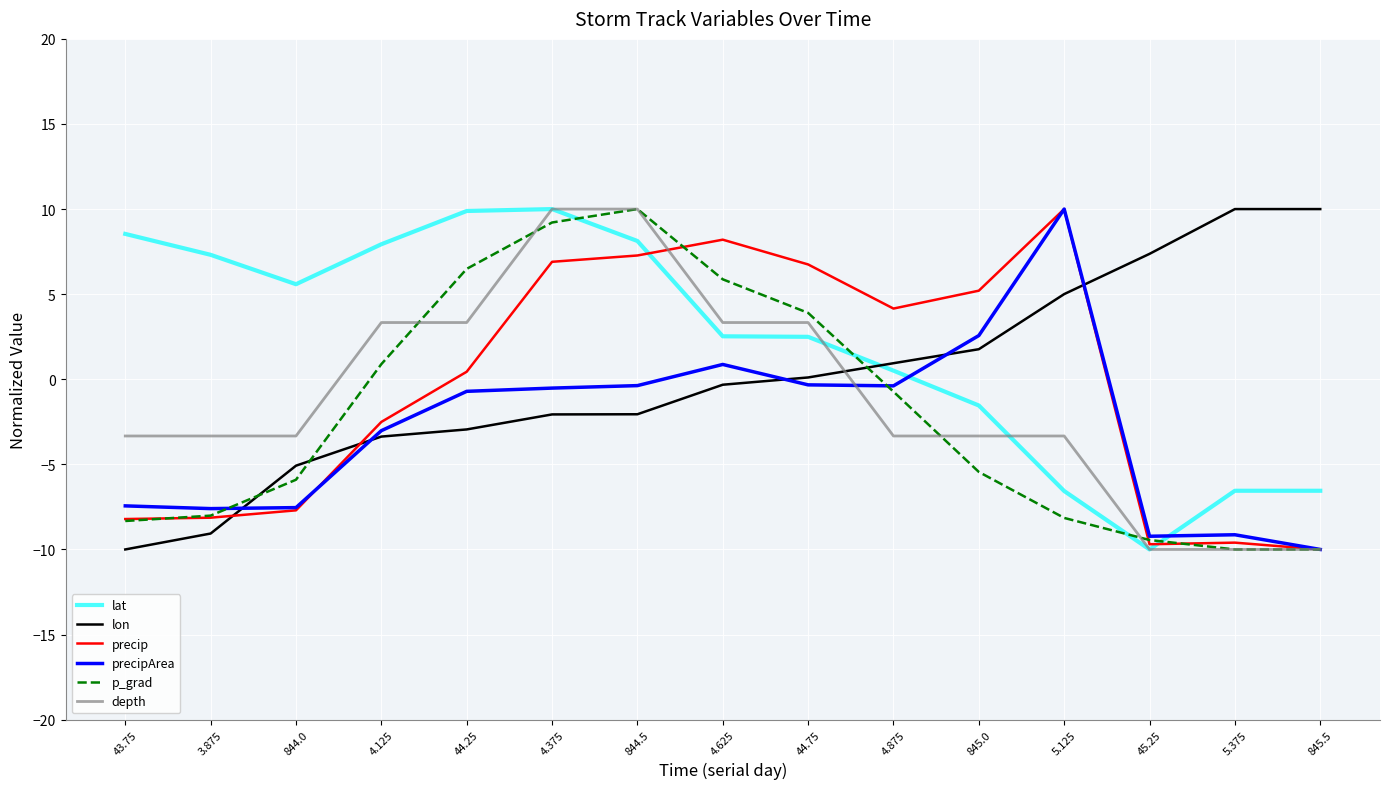

Does the chart have visible grid lines?

Yes